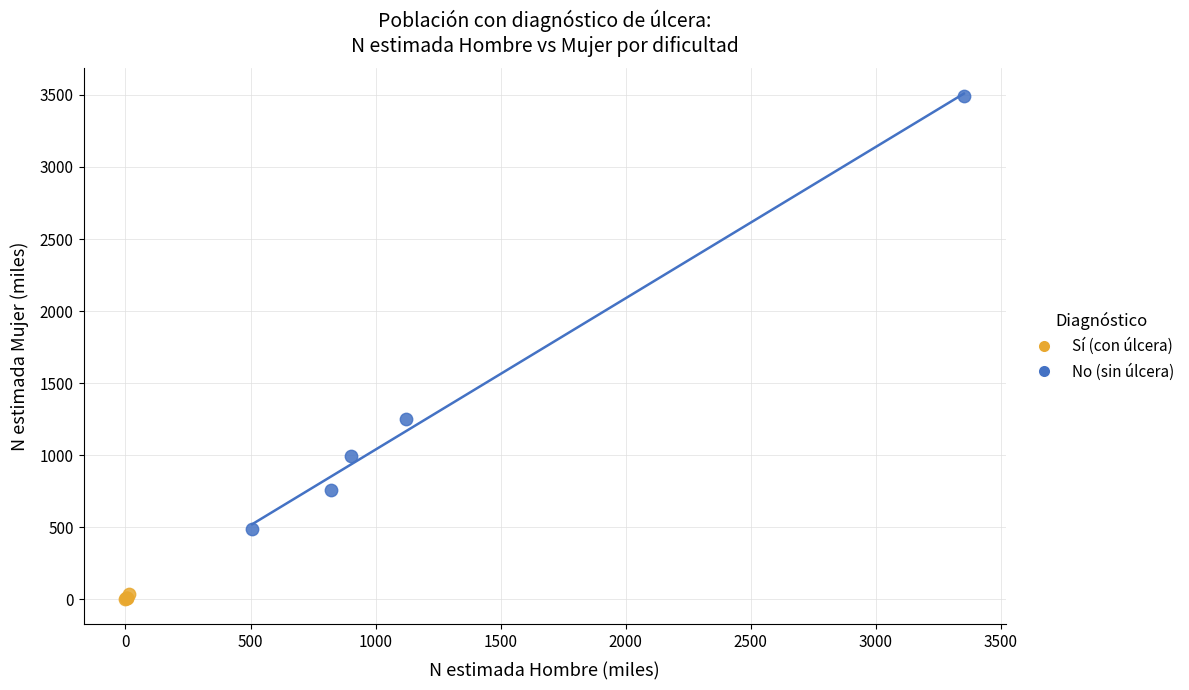

Which series has the widest spread of Y values?

No (sin úlcera)